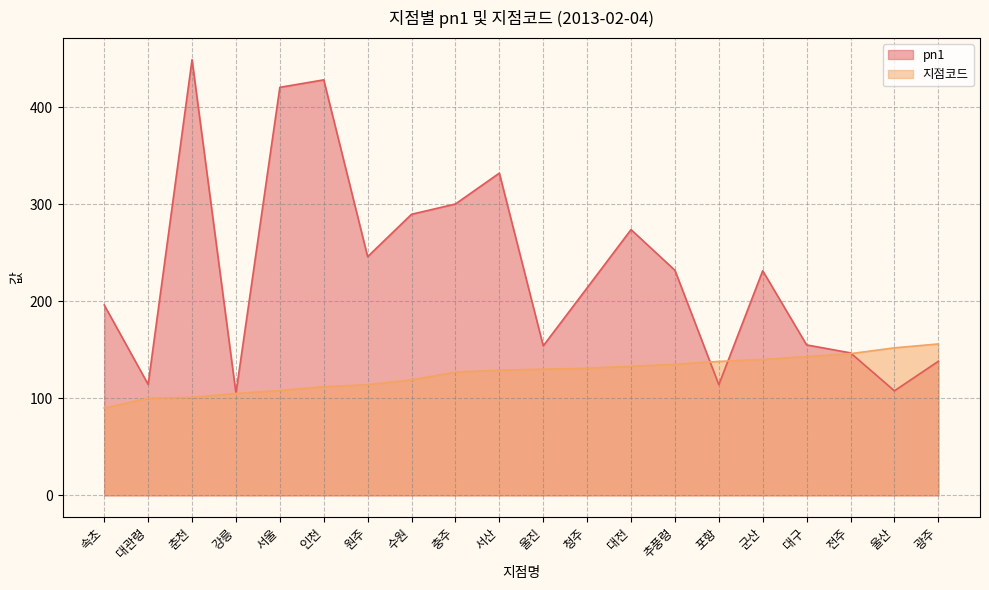

Rank the series by their maximum value, from lowest to highest.

지점코드, pn1